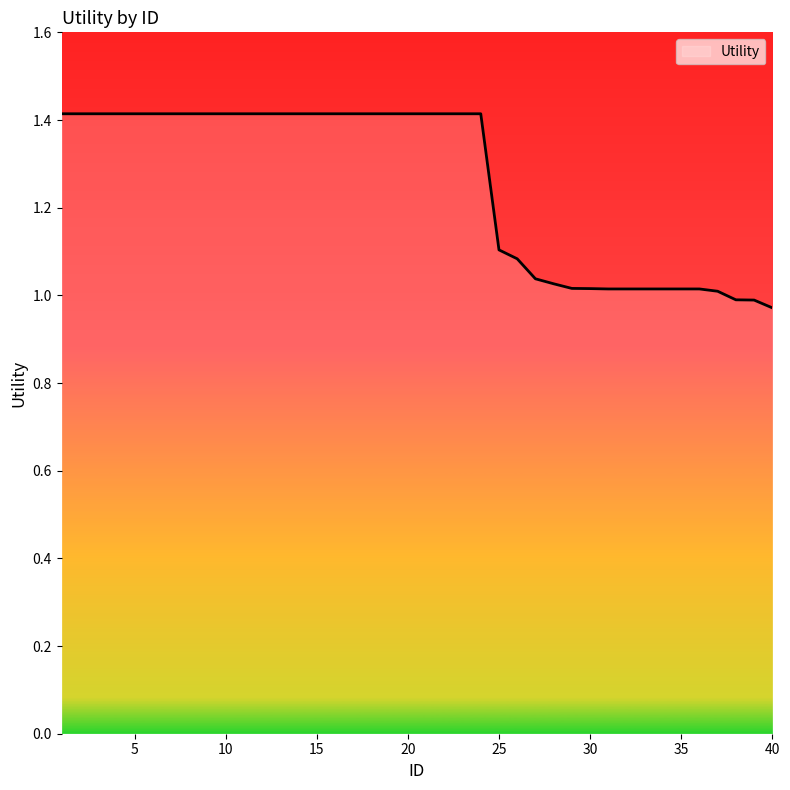

What is the maximum value shown in the chart?

1.4